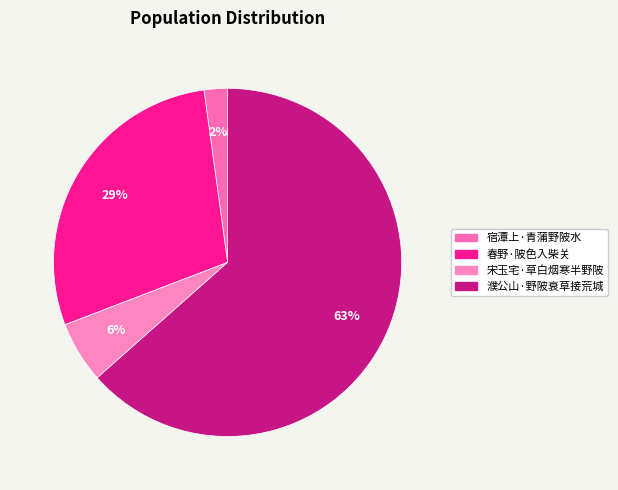

What is the largest slice in the pie chart?

濮公山·野陂衰草接荒城